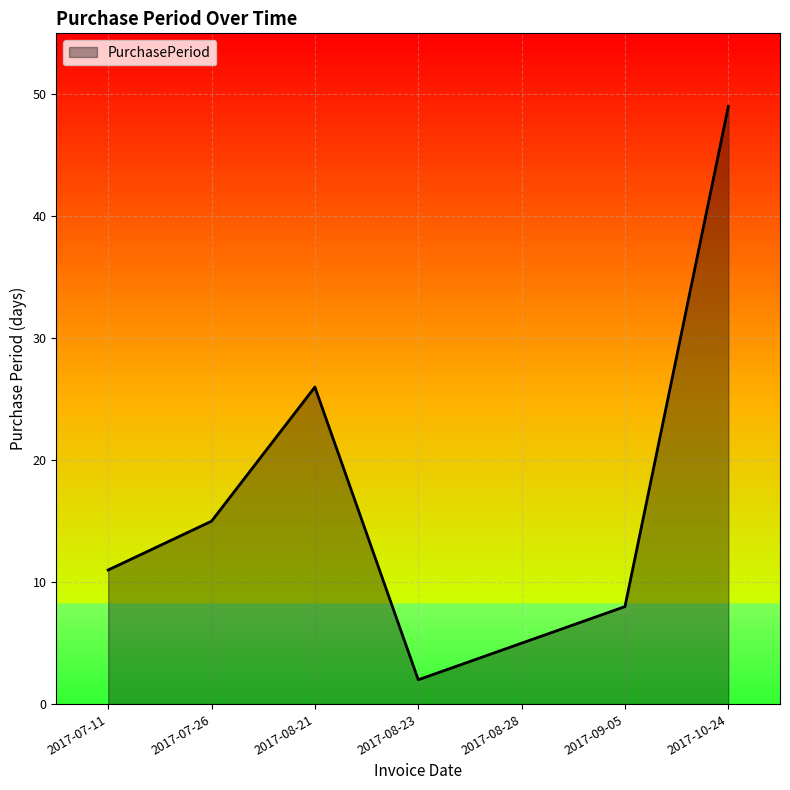

How many values are below 11?

3